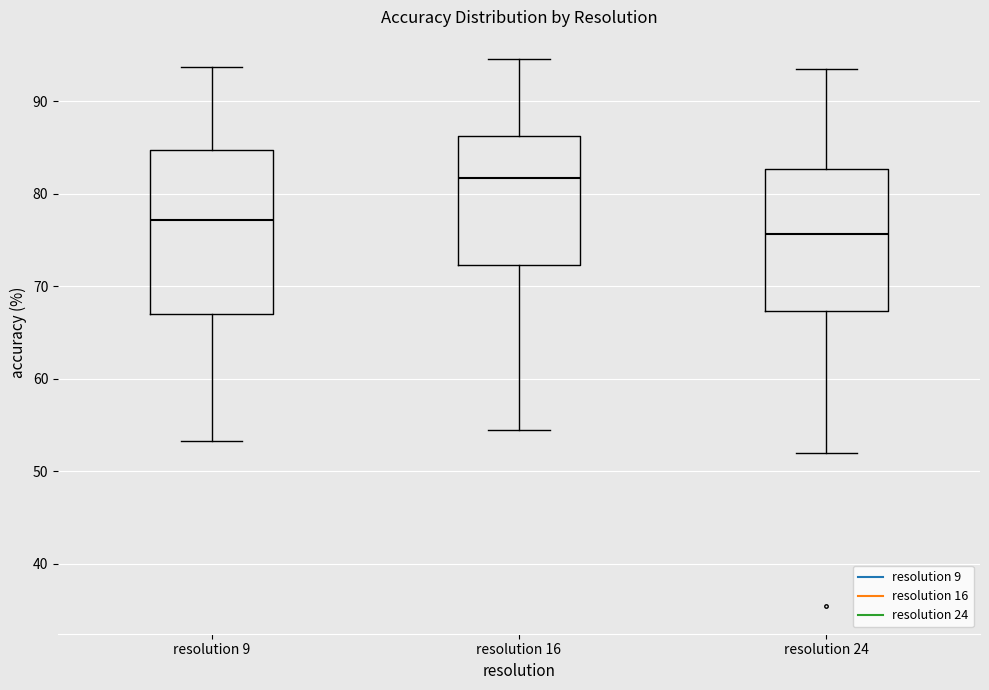

Which box has the highest median line?

resolution 16